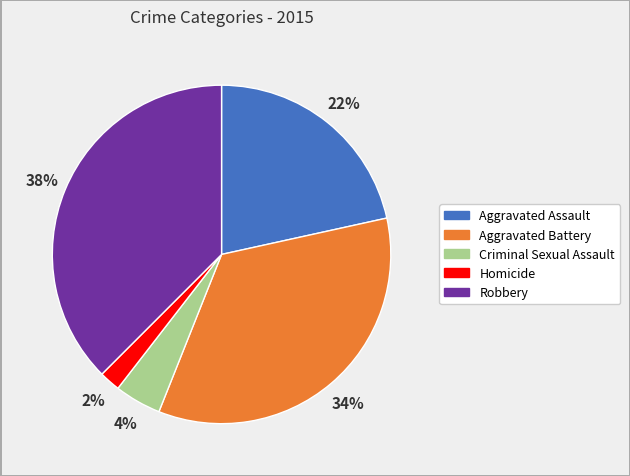

What is the smallest slice in the pie chart?

Homicide